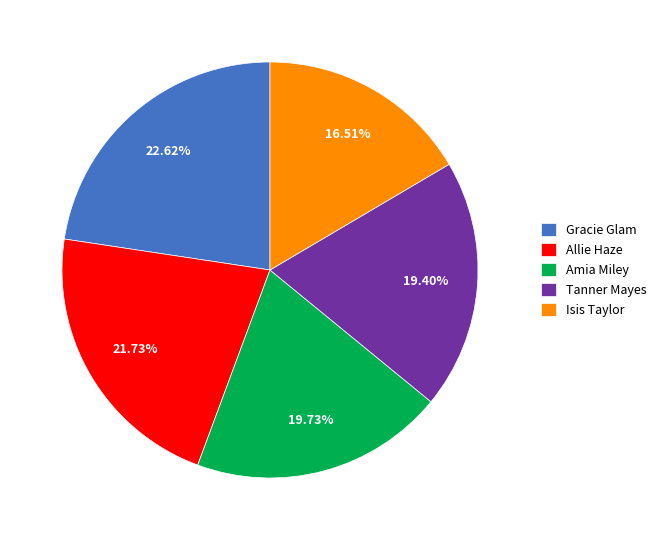

Count the number of slices in the pie.

5